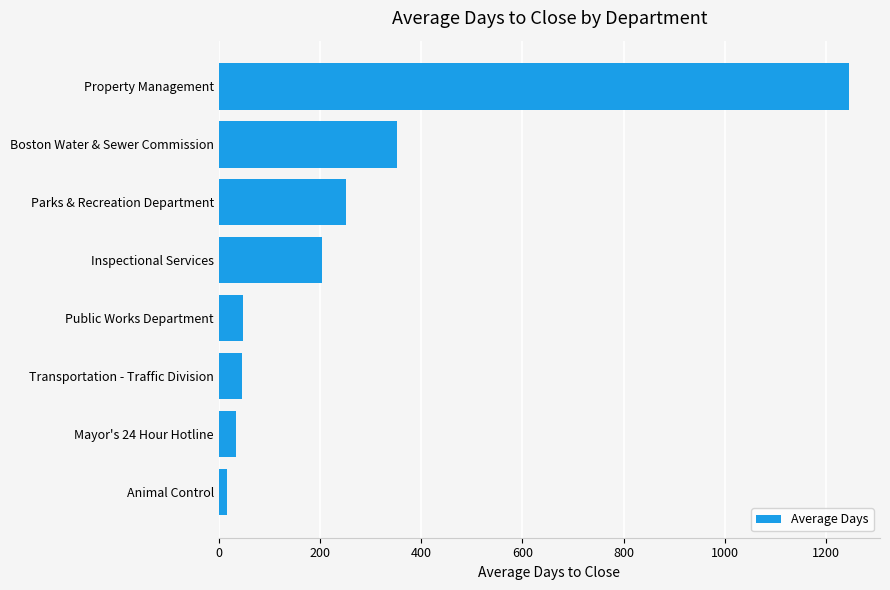

How many data points are above 204?

4